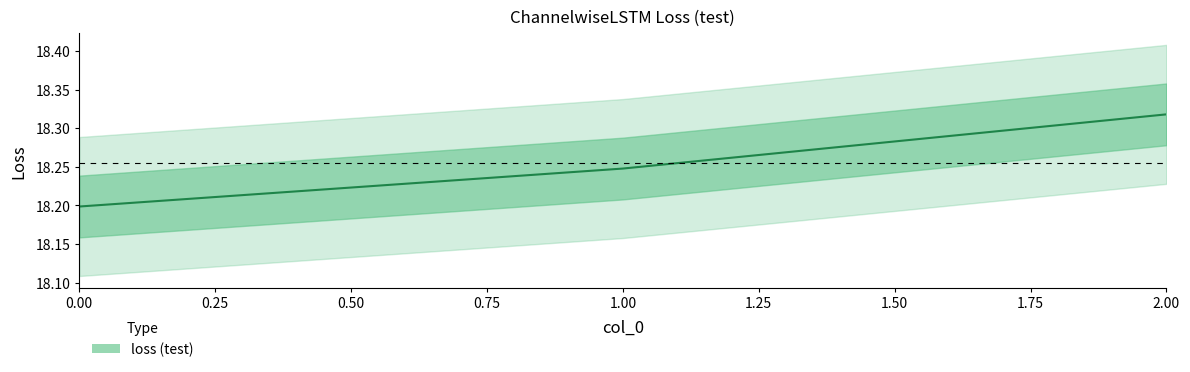

Between 1.00 and 2.00, which is larger?

2.00